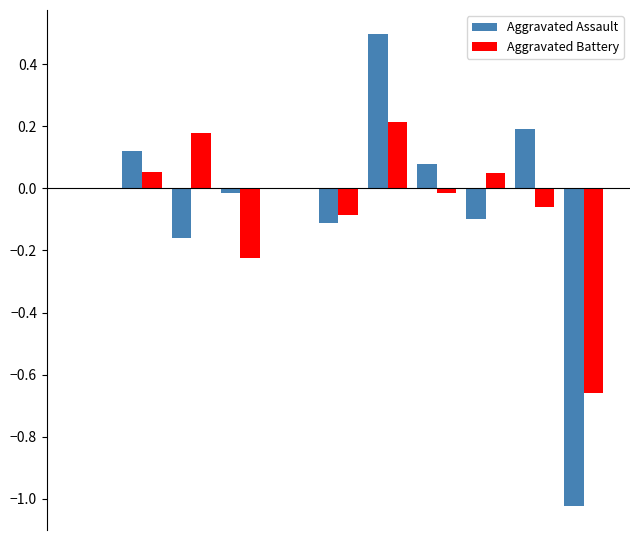

What is the maximum value for Aggravated Assault?

0.5